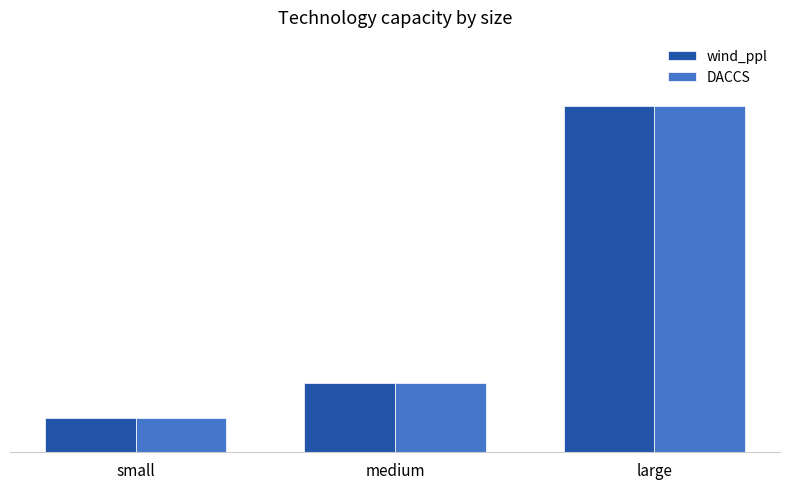

Reading right to left, list all the values displayed in this chart.

wind_ppl: 50	10	5
DACCS: 50	10	5